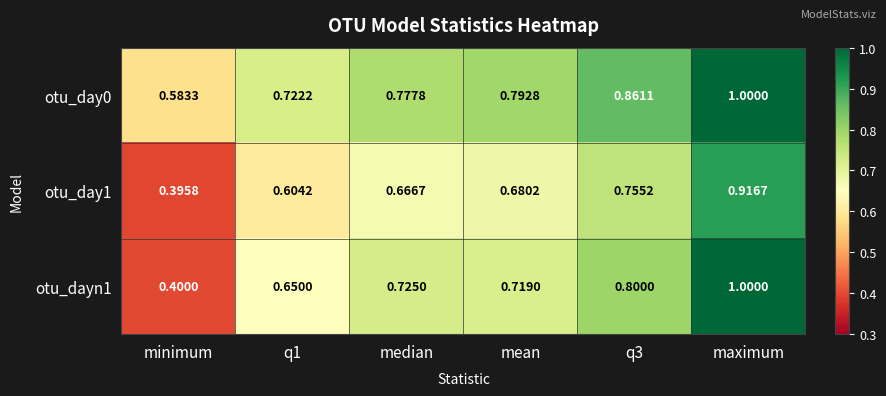

At which label is otu_day1 closest to 0?

minimum